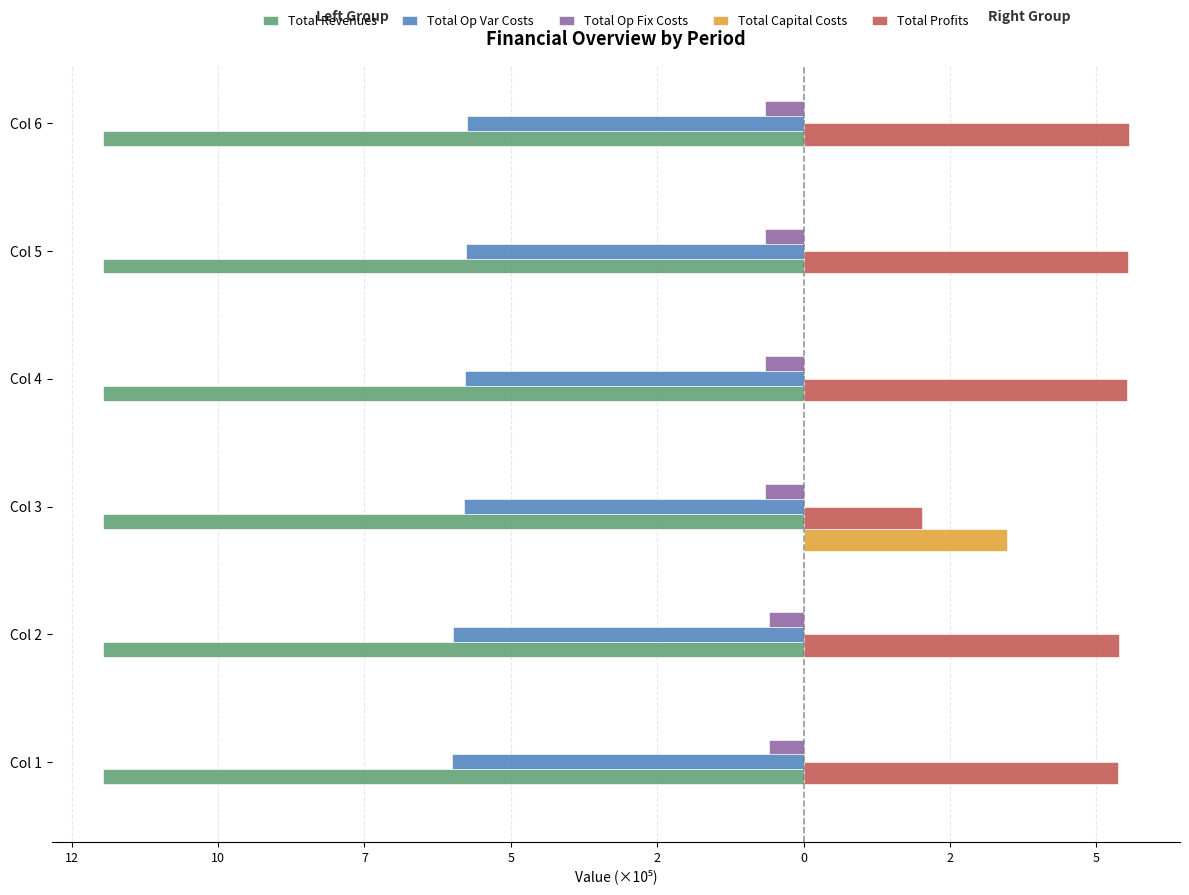

What are all the series names shown in the legend?

Total Revenues, Total Op Var Costs, Total Op Fix Costs, Total Capital Costs, Total Profits